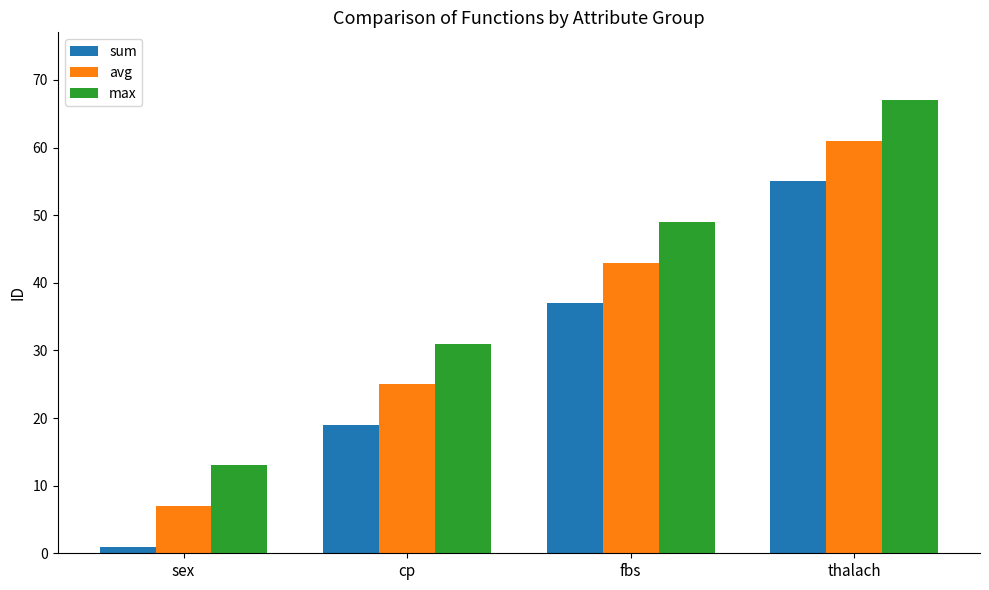

What is the difference between the maximum and second lowest values in the sum series?

36